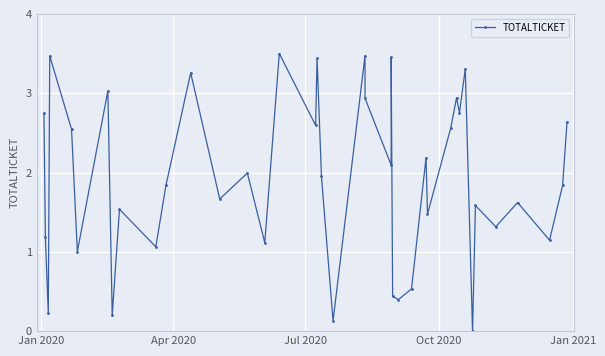

Count the number of data series in this chart.

1